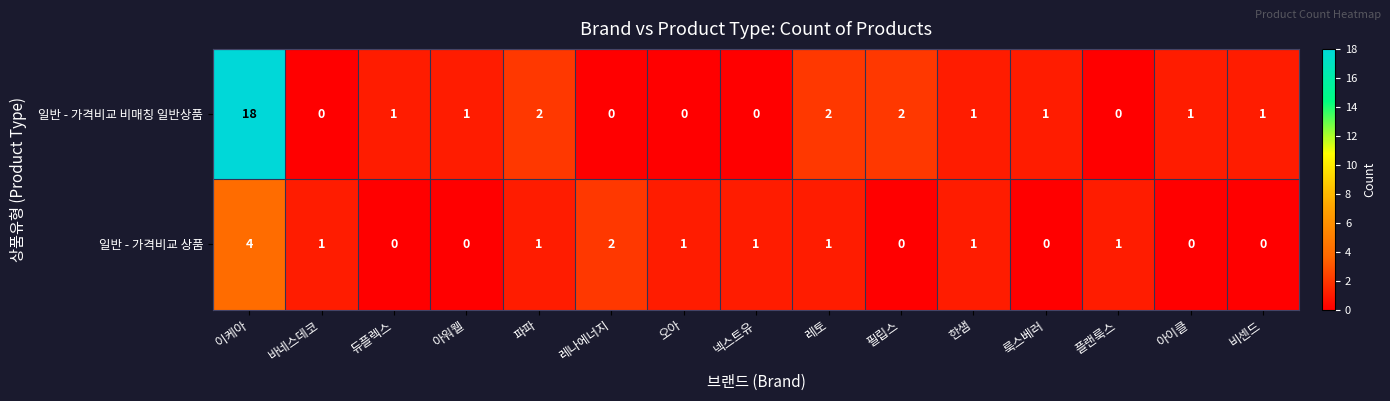

The 일반 - 가격비교 비매칭 일반상품 series shows 11 at 넥스트유. True or false?

False